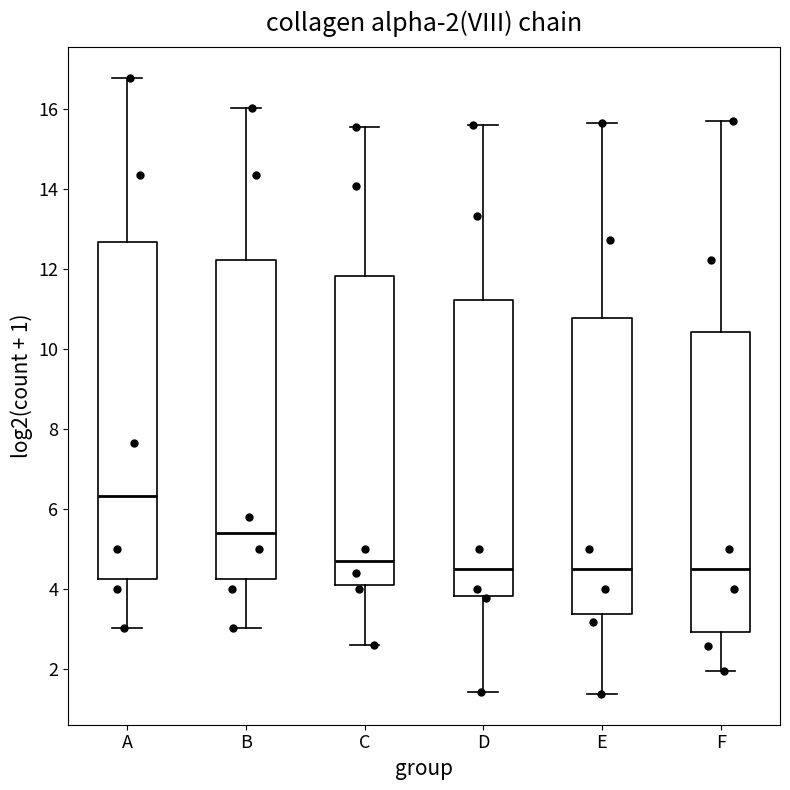

Comparing the boxes themselves (not the whiskers), which one is the tallest?

A